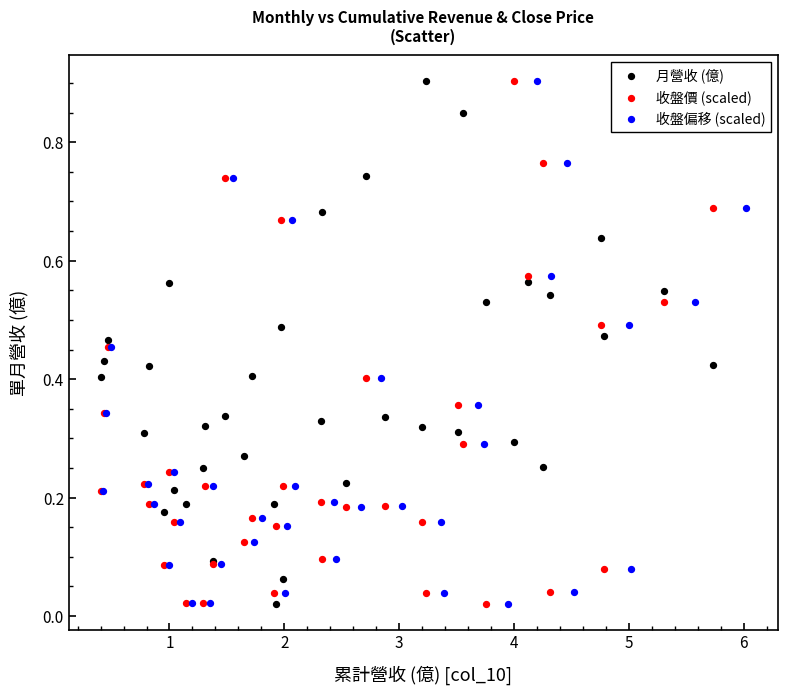

What are all the series names shown in the legend?

月營收 (億), 收盤價 (scaled), 收盤偏移 (scaled)